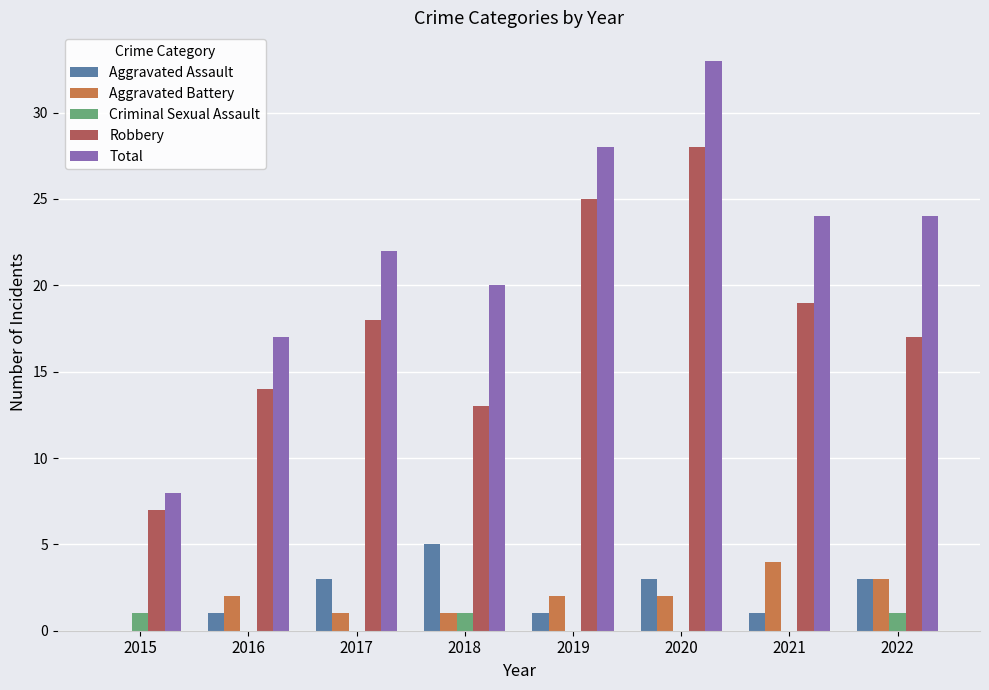

At which label is Robbery closest to 17?

2022